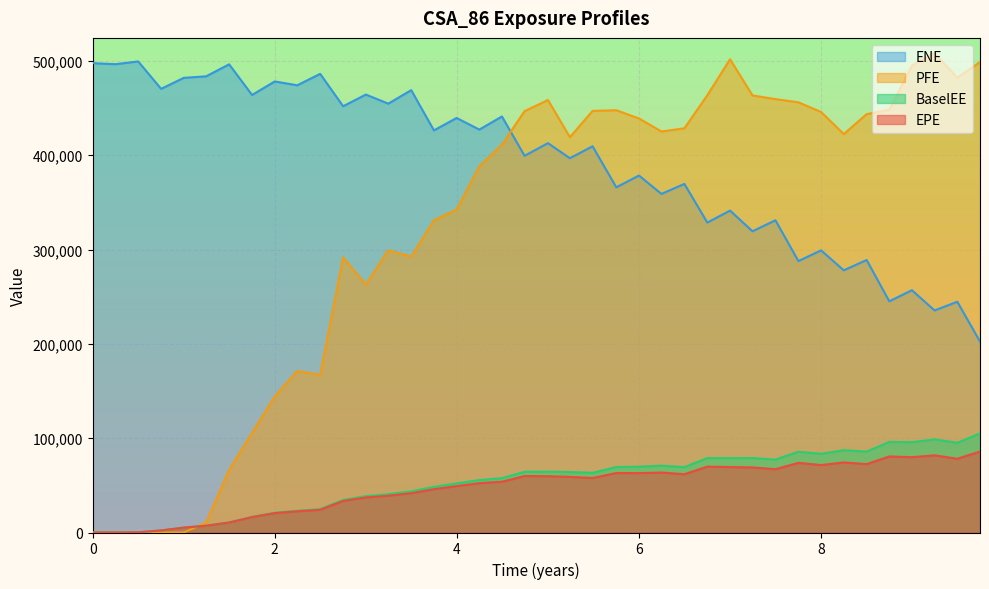

Where does the PFE series first go above 422453?

4.74341